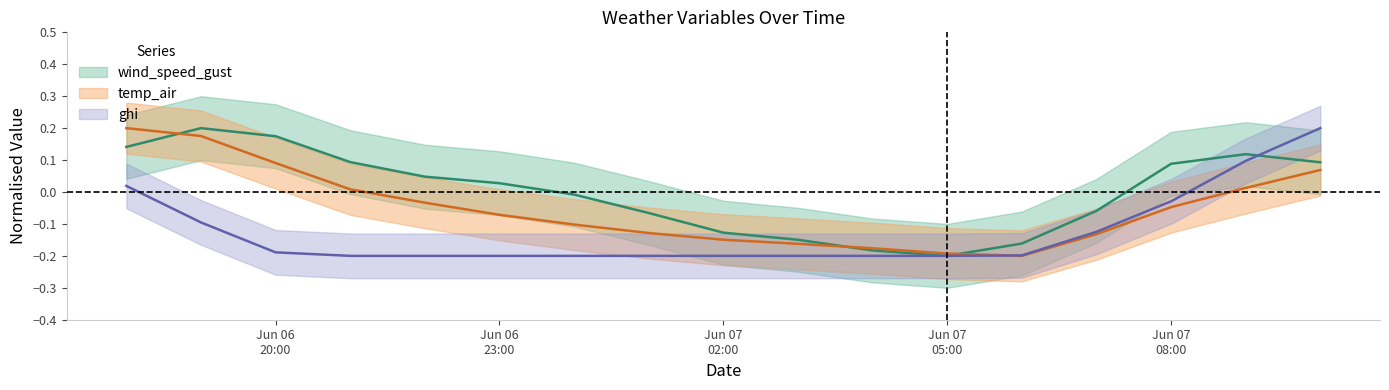

Between 2021-06-06 18:00 and 2021-06-06 19:00, which series saw the biggest shift?

ghi